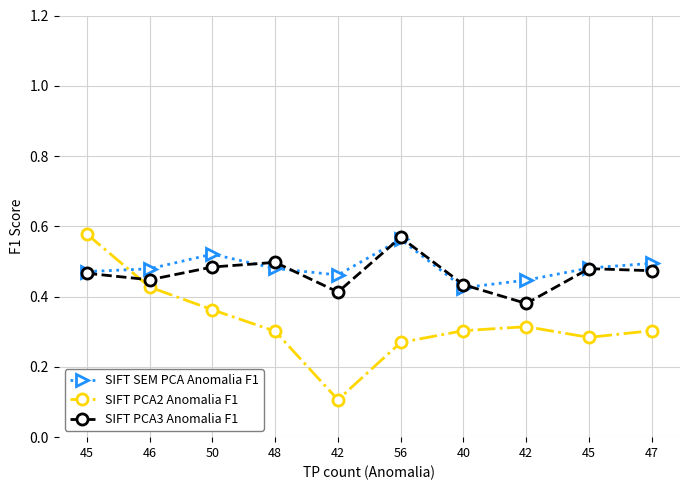

What is the difference between the second highest and second lowest values in the SIFT SEM PCA Anomalia F1 series?

0.1